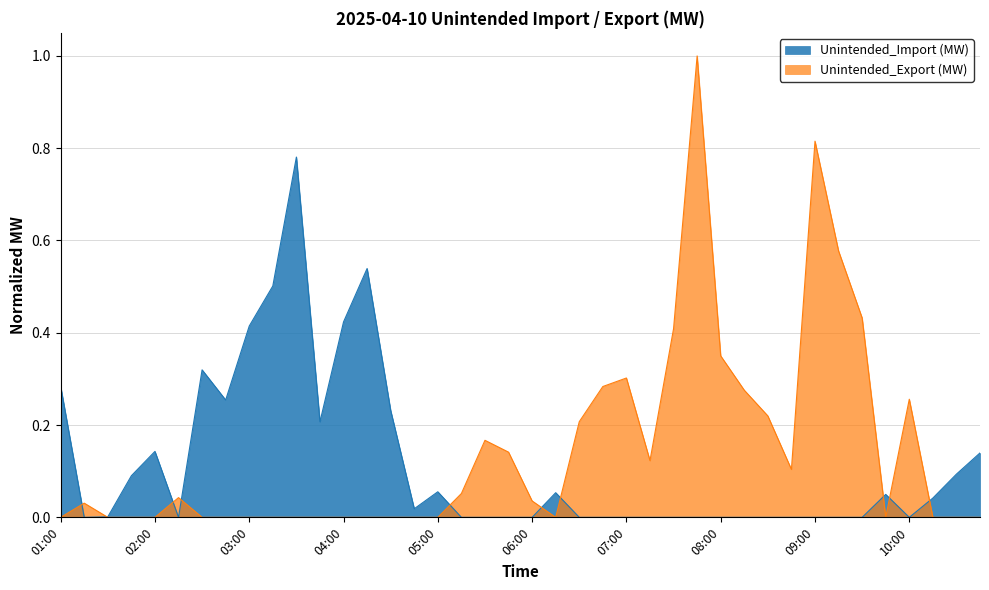

True or false: Unintended_Export (MW) has more than 2 points higher than both neighbors.

True